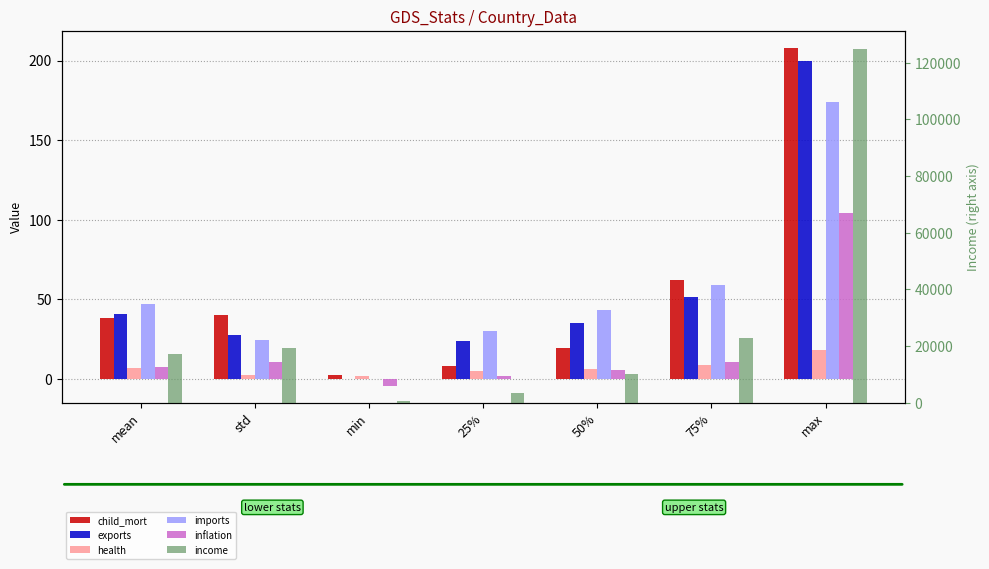

What is the difference between the maximum and minimum values in the inflation series?

108.2